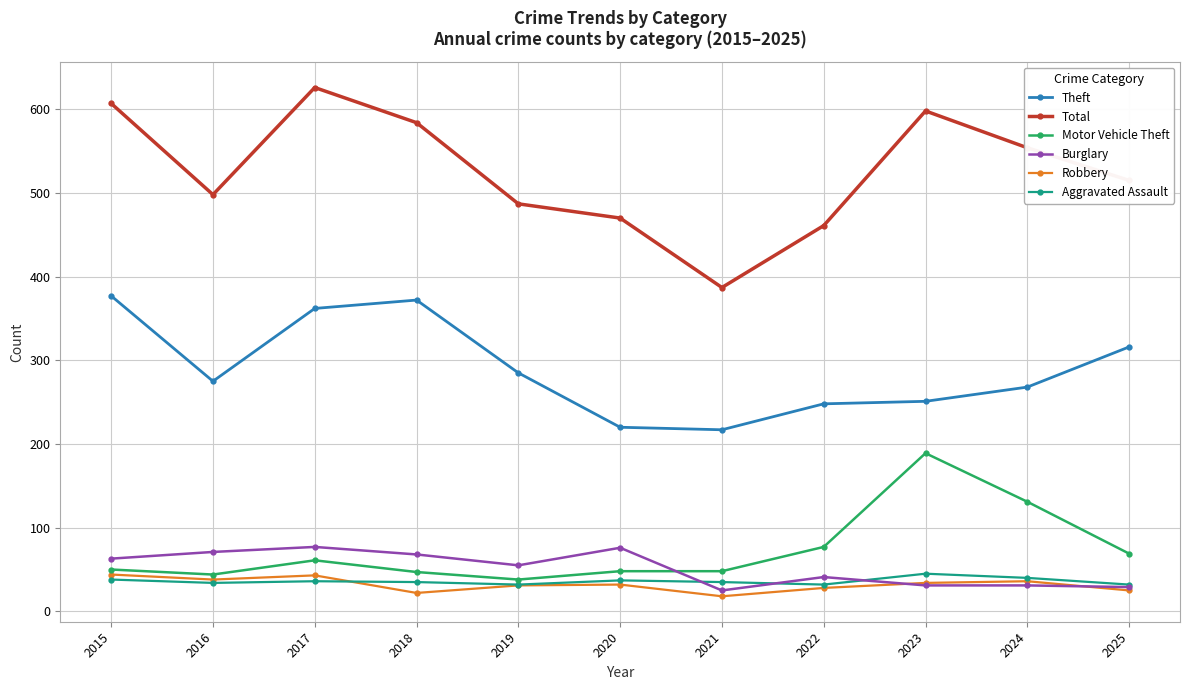

True or false: Motor Vehicle Theft and Theft intersect in this chart.

False